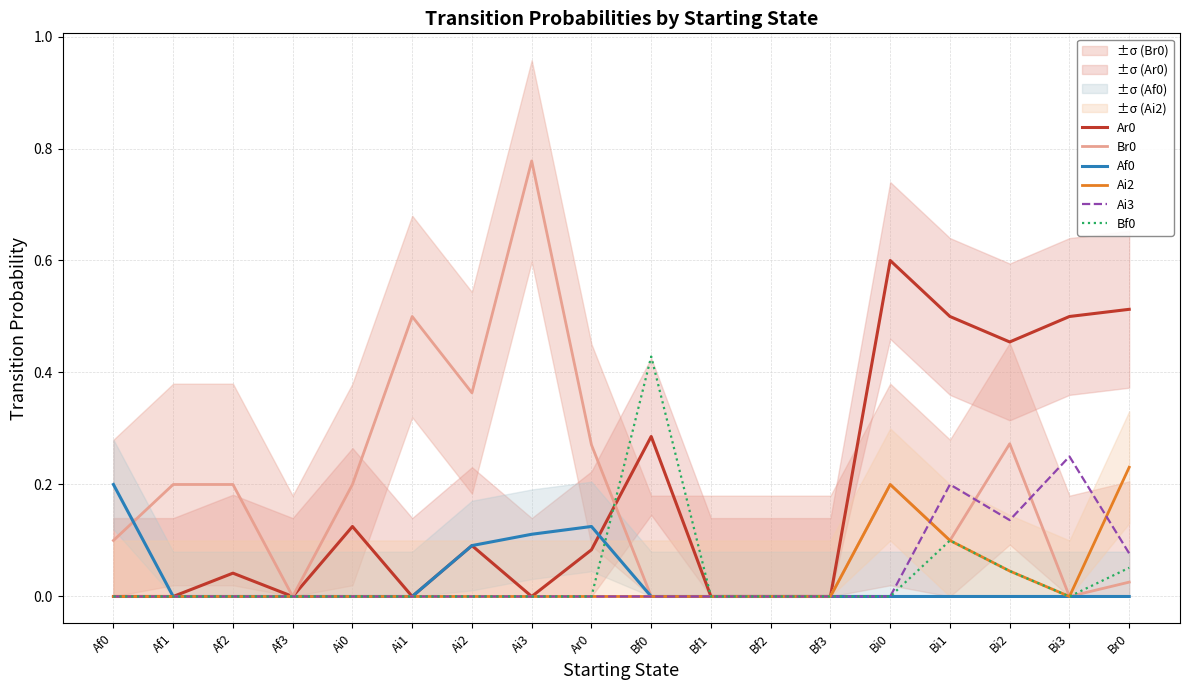

At which category is the sum across all series the highest?

Bi0